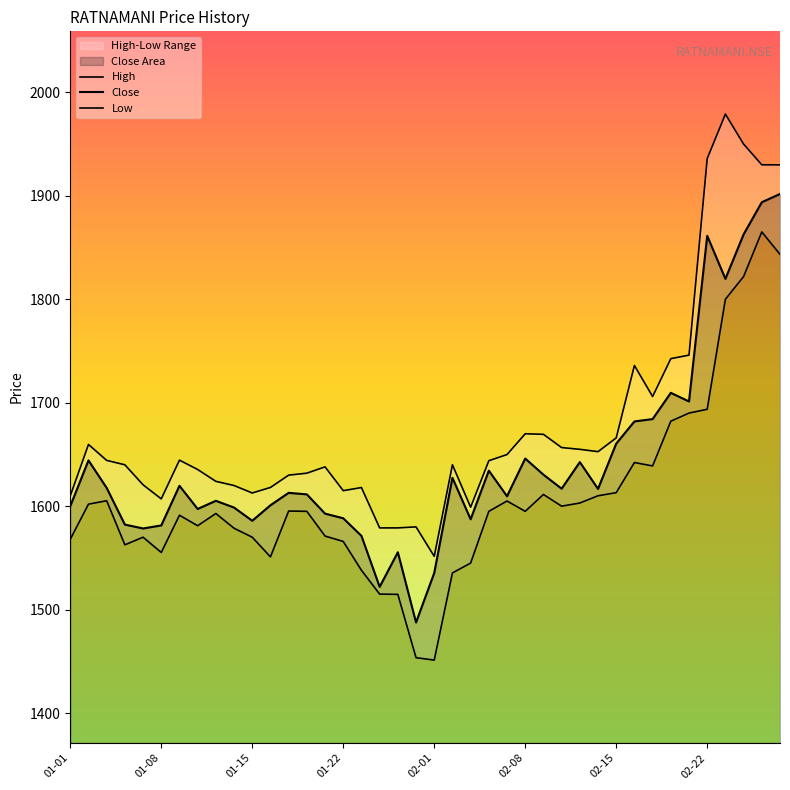

What is the sum of the High values at 2021-02-08 and 2021-02-25?

3600.0